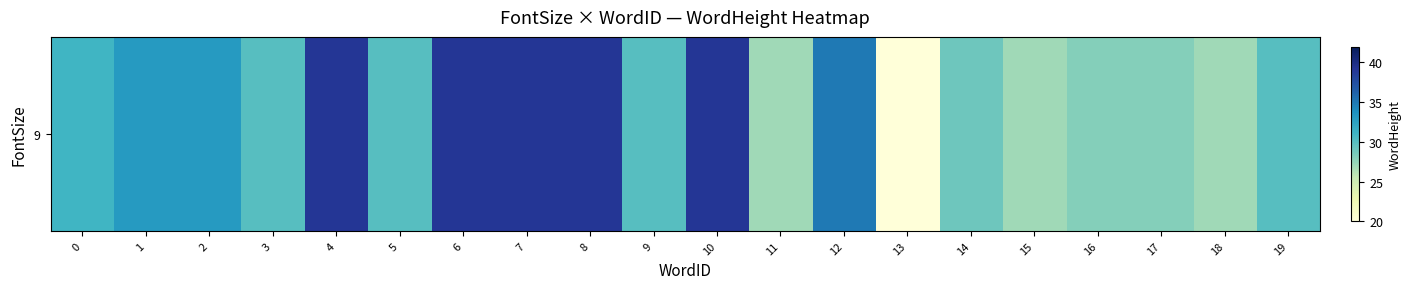

What value does the data have at 17?

28